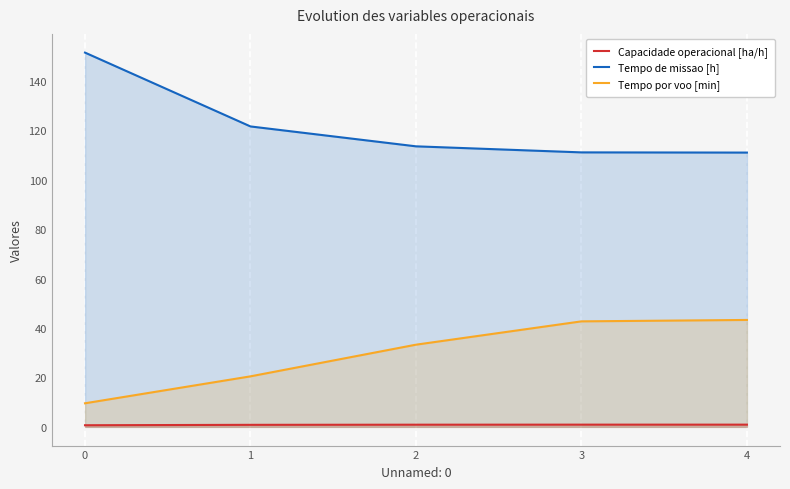

At how many categories does at least one series exceed 143?

1